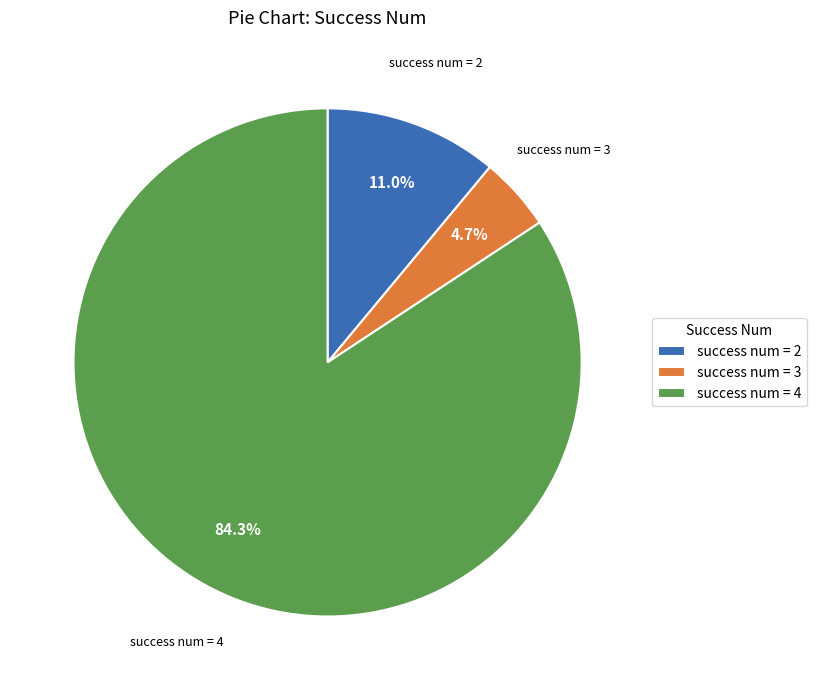

What is the total percentage of success num = 4 and success num = 3?

89.0%